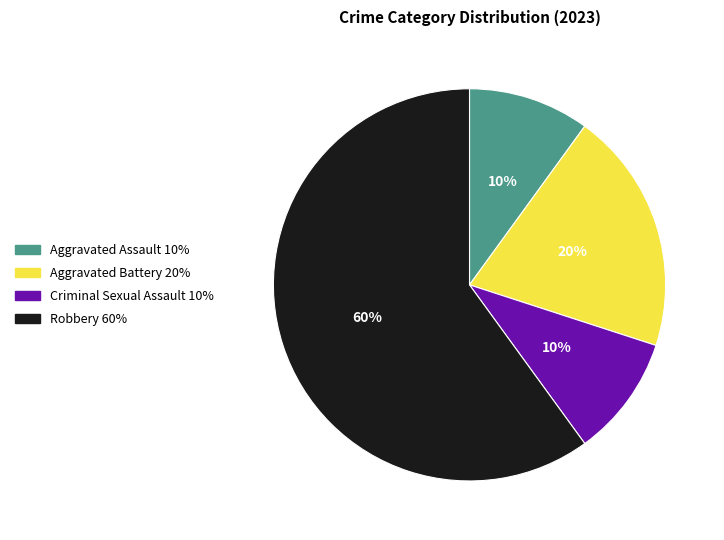

Which category accounts for the majority?

Robbery